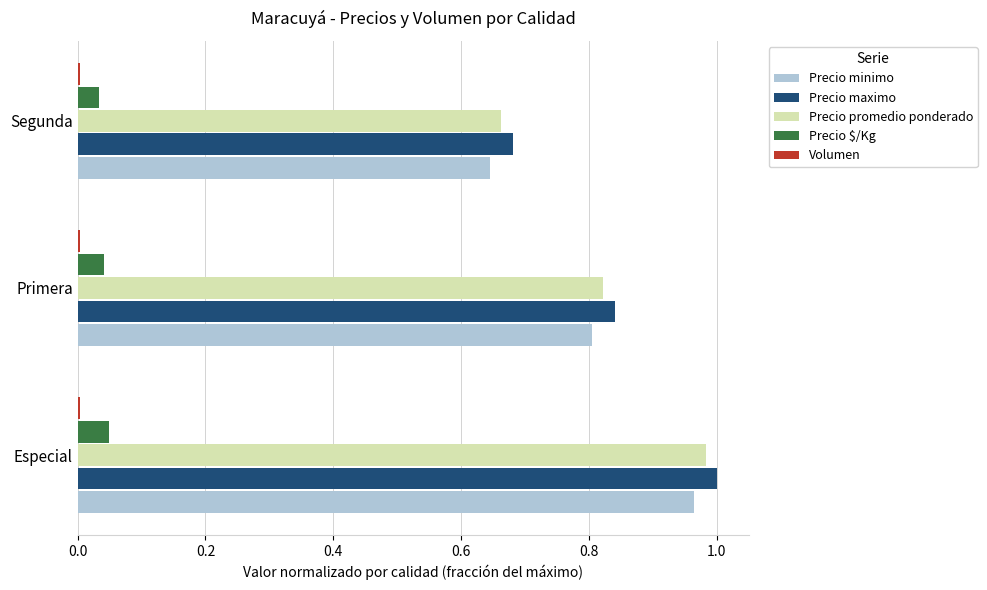

The Precio promedio ponderado series shows 0.5 at Especial. True or false?

False